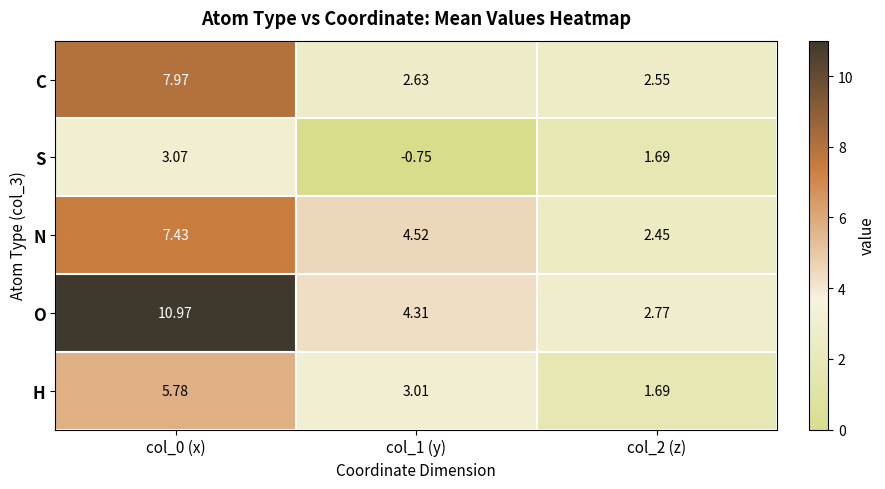

Which category has the highest value across all series?

col_0 (x)